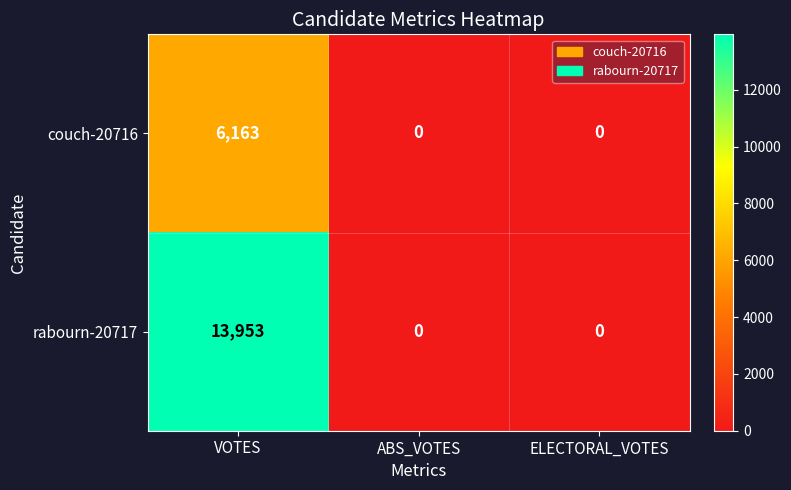

Count the number of data series in this chart.

2